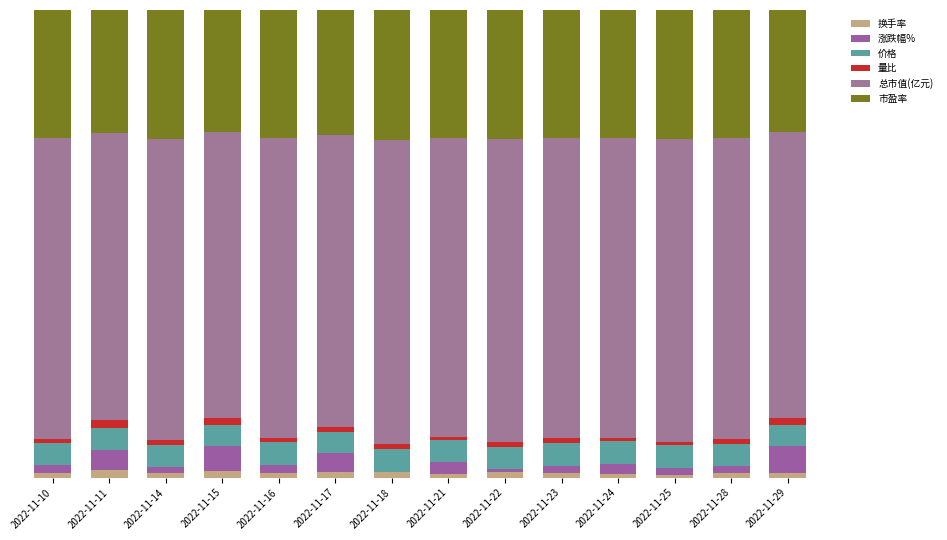

At how many categories does at least one series exceed 0?

14